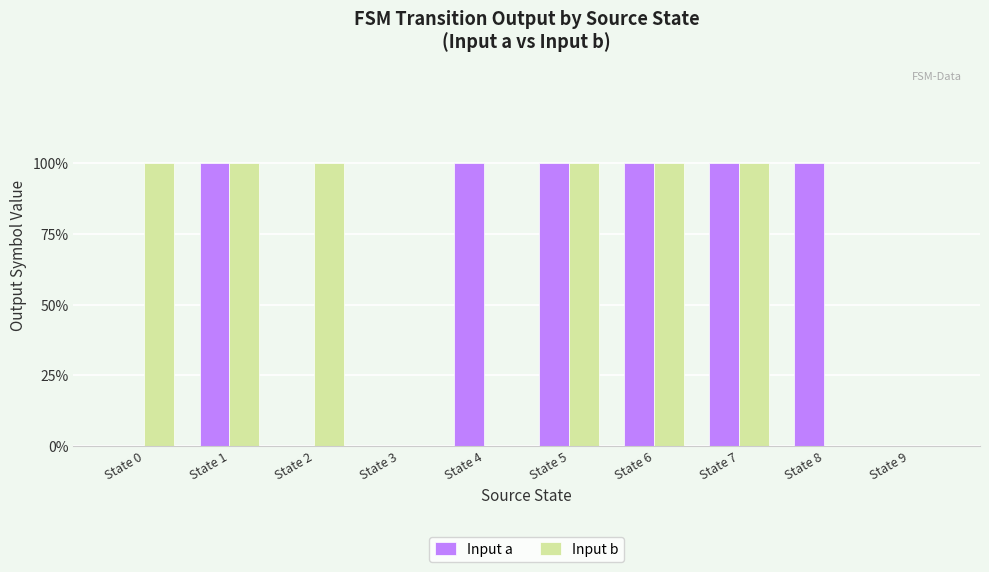

Does the chart contain stacked bars?

No